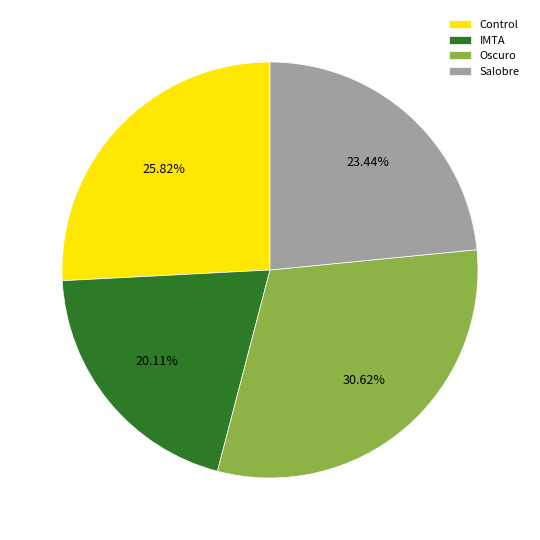

To the nearest percent, what is the average slice percentage?

25%